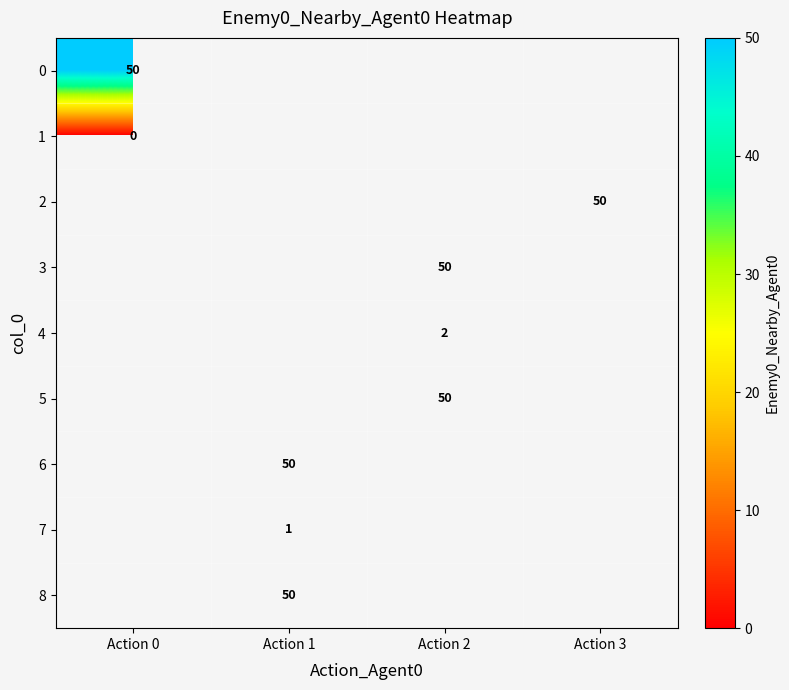

At how many categories does at least one series exceed 22?

4